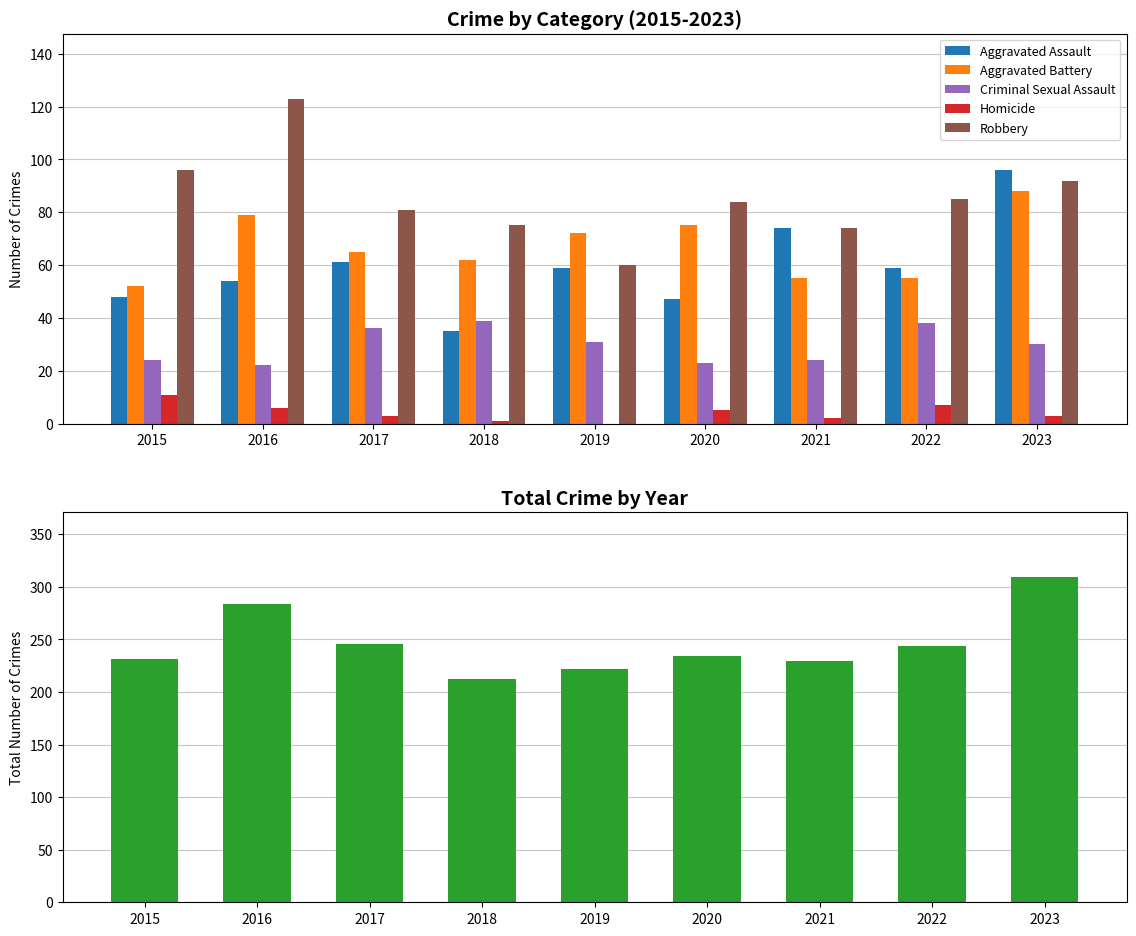

Which has a higher value, 2018 or 2016?

2016